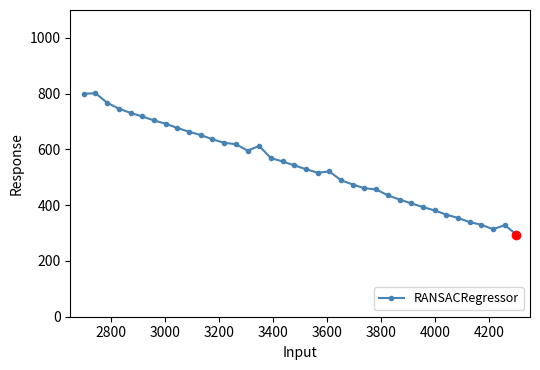

What is the maximum value shown in the chart?

801.5